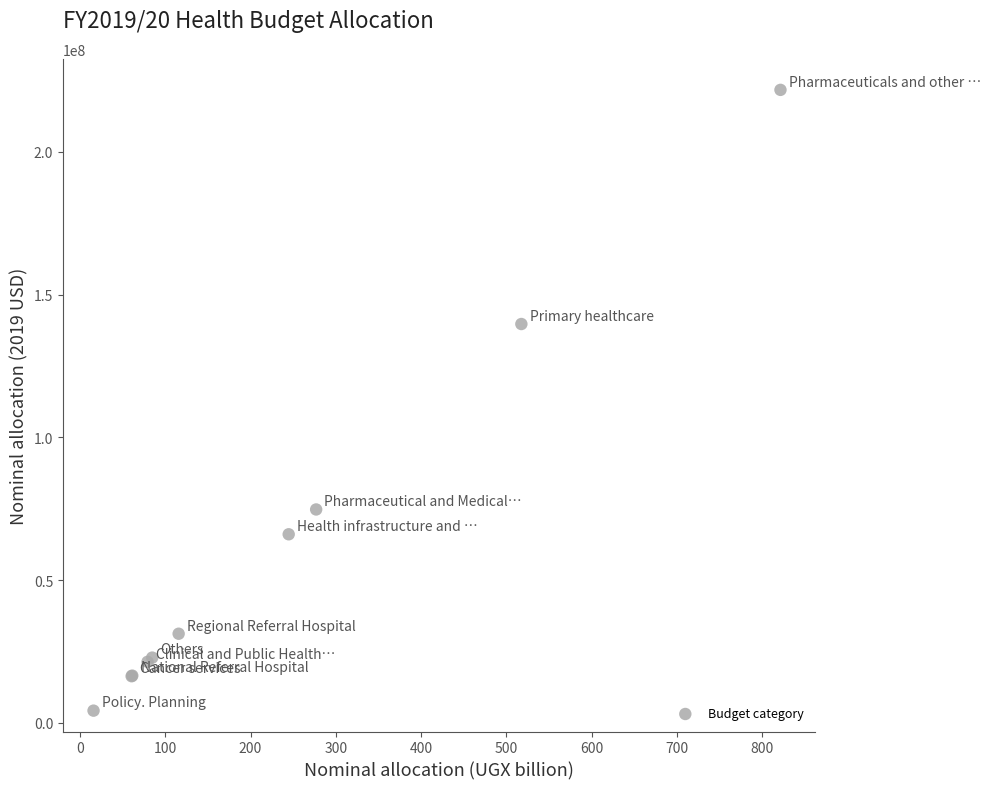

What Y value in the scatter plot is closest to 113009743?

139708326.9